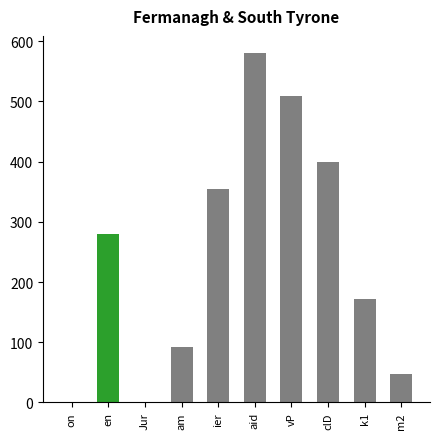

The value at on is 0. True or false?

True